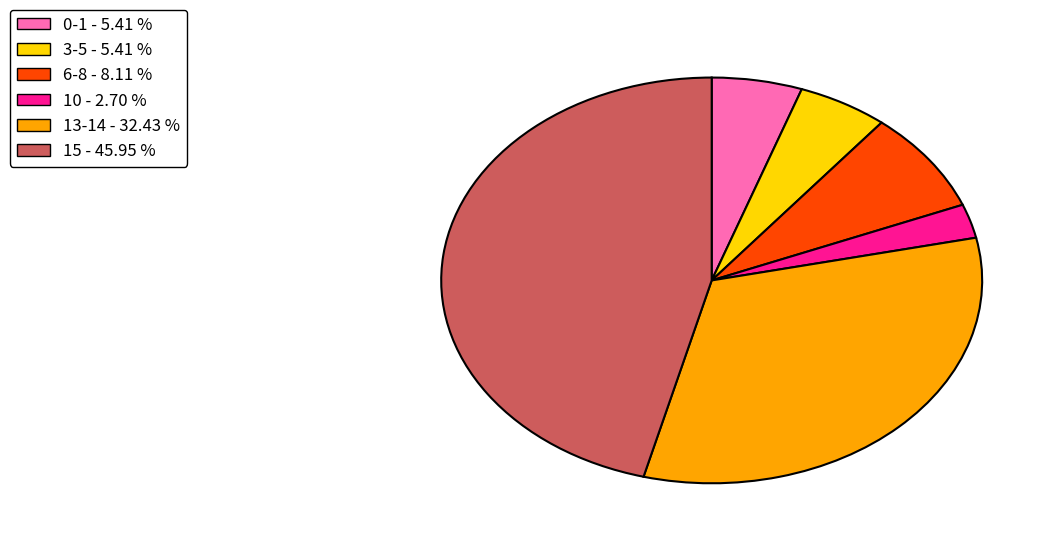

Does any single category account for the majority?

No